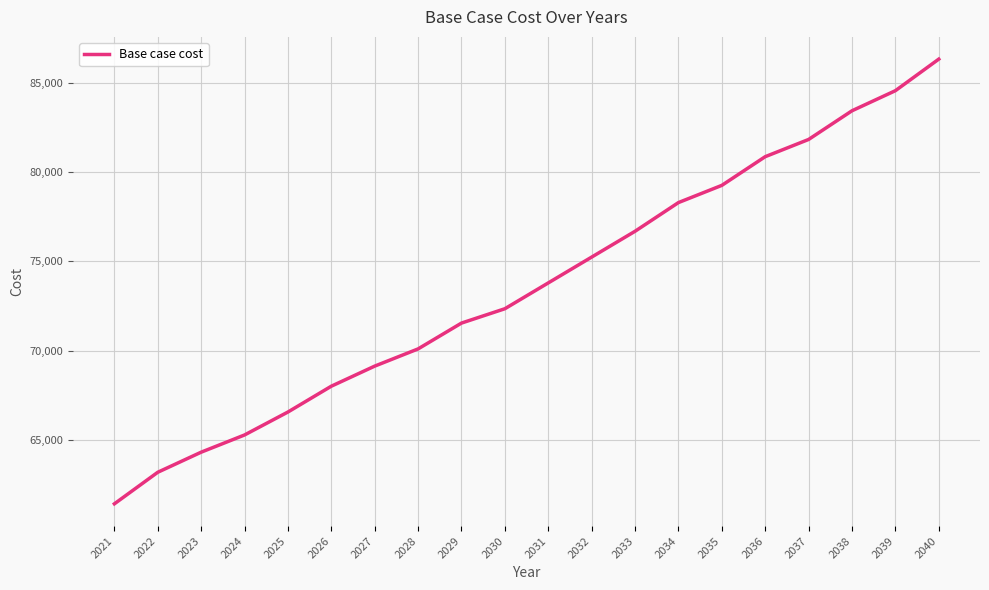

Reading left to right, what are all the values shown in this chart?

2021=61447.4	2022=63212.2	2023=64335.2	2024=65297.8	2025=66581.3	2026=68025.3	2027=69148.3	2028=70110.9	2029=71554.9	2030=72357.1	2031=73801.0	2032=75244.9	2033=76688.9	2034=78293.2	2035=79255.9	2036=80860.2	2037=81822.8	2038=83427.2	2039=84550.3	2040=86315.1